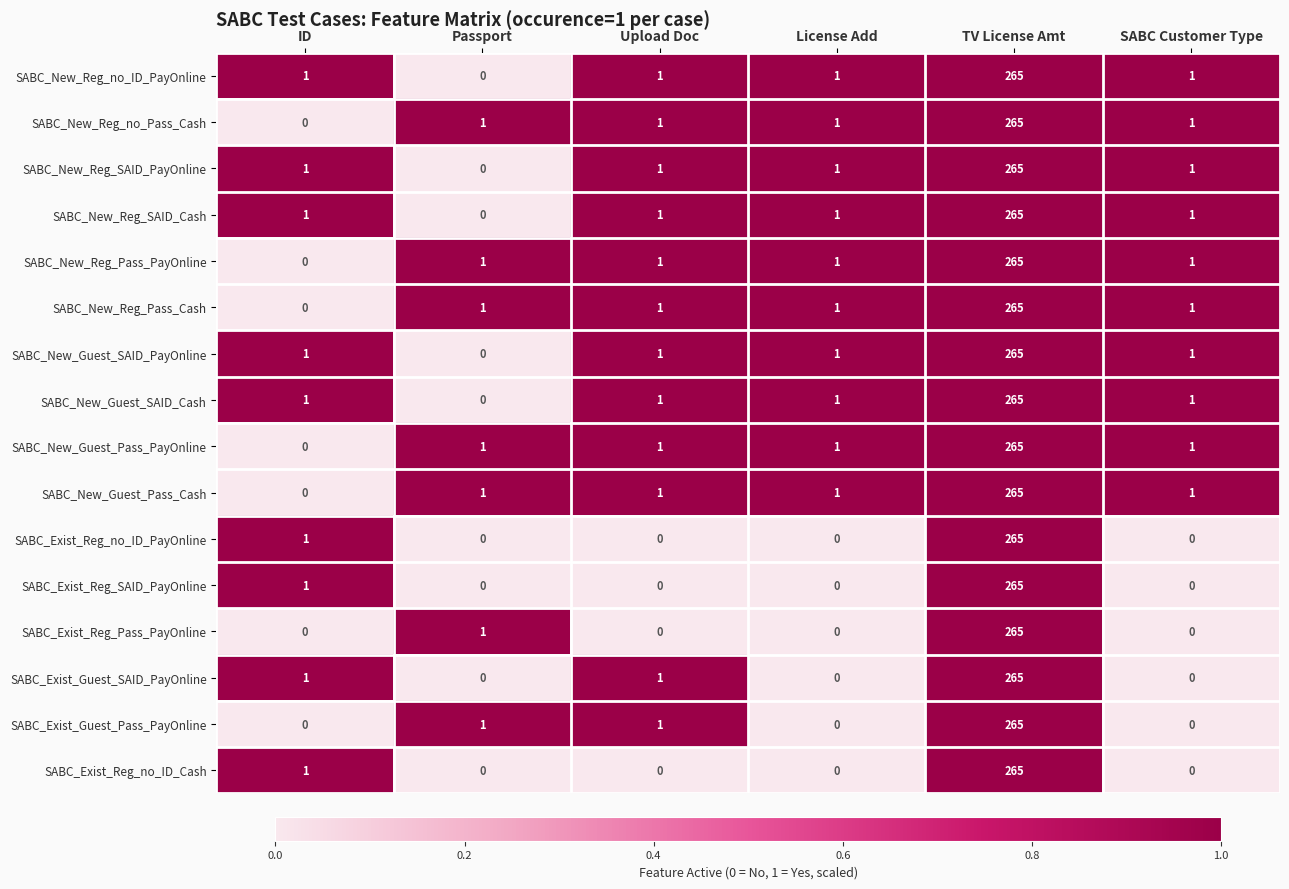

At how many categories does at least one series exceed 0?

6